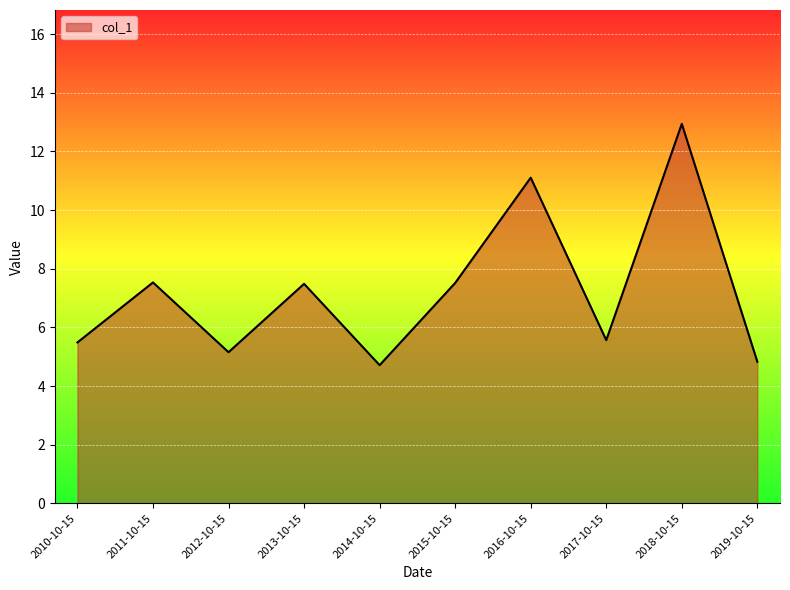

Reading left to right, extract all data points from this chart.

5.5	7.5	5.2	7.5	4.7	7.5	11.1	5.6	12.9	4.8